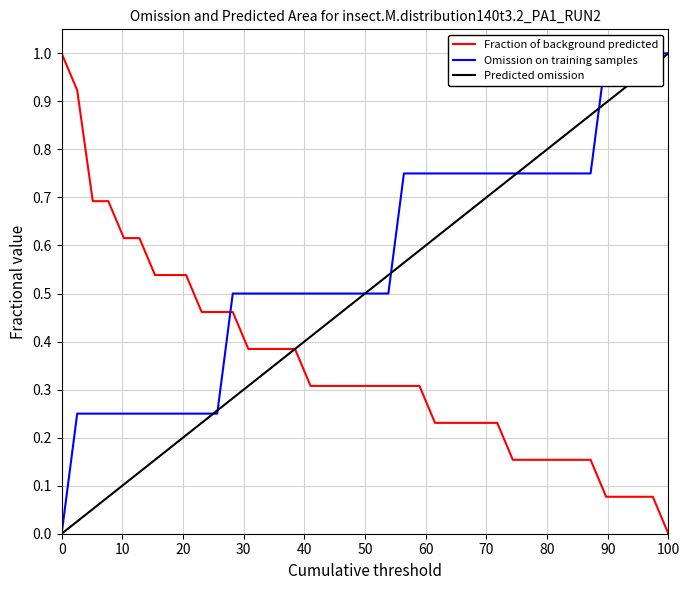

Reading left to right, transcribe all the data shown in this chart.

Fraction of background predicted: 1.0	0.9	0.7	0.7	0.6	0.6	0.5	0.5	0.5	0.5	0.5	0.5	0.4	0.4	0.4	0.4	0.3	0.3	0.3	0.3	0.3	0.3	0.3	0.3	0.2	0.2	0.2	0.2	0.2	0.2	0.2	0.2	0.2	0.2	0.2	0.1	0.1	0.1	0.1	0.0
Omission on training samples: 0.0	0.2	0.2	0.2	0.2	0.2	0.2	0.2	0.2	0.2	0.2	0.5	0.5	0.5	0.5	0.5	0.5	0.5	0.5	0.5	0.5	0.5	0.8	0.8	0.8	0.8	0.8	0.8	0.8	0.8	0.8	0.8	0.8	0.8	0.8	1.0	1.0	1.0	1.0	1.0
Predicted omission: 0.0	0.0	0.1	0.1	0.1	0.1	0.2	0.2	0.2	0.2	0.3	0.3	0.3	0.3	0.4	0.4	0.4	0.4	0.5	0.5	0.5	0.5	0.6	0.6	0.6	0.6	0.7	0.7	0.7	0.7	0.8	0.8	0.8	0.8	0.9	0.9	0.9	0.9	1.0	1.0